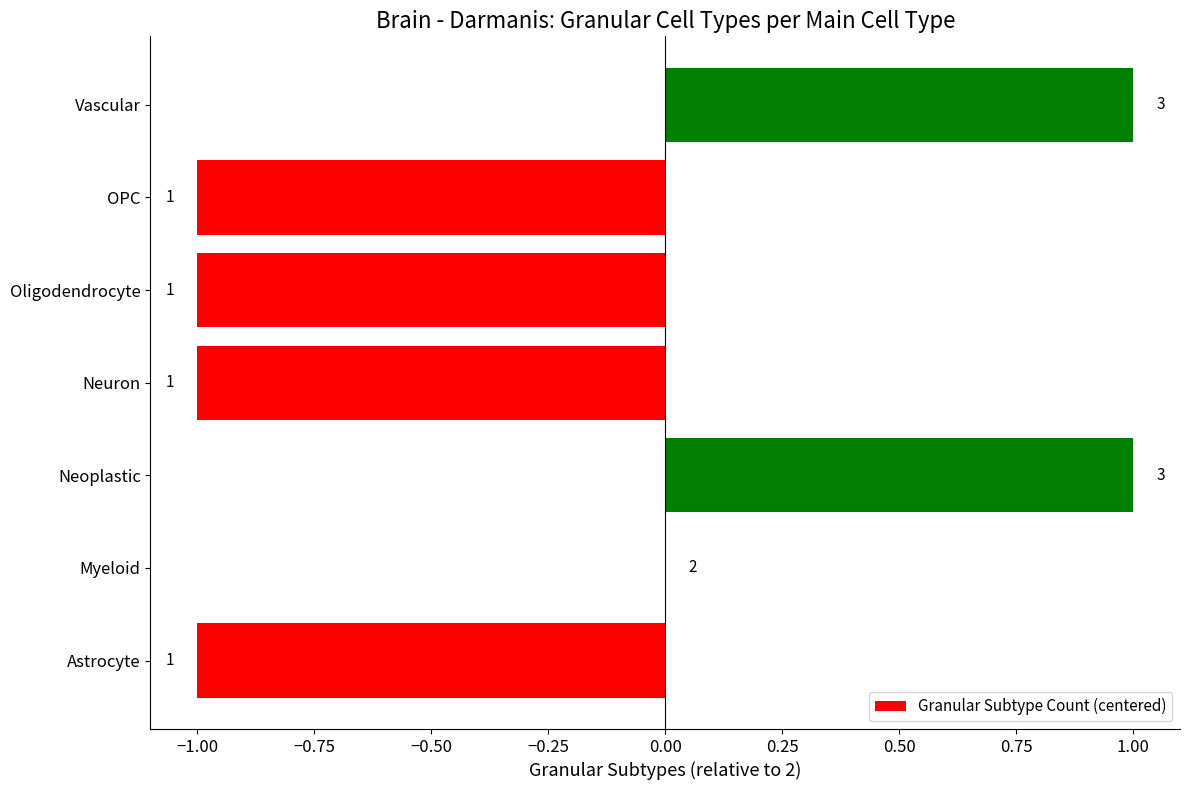

What is the maximum value shown in the chart?

1